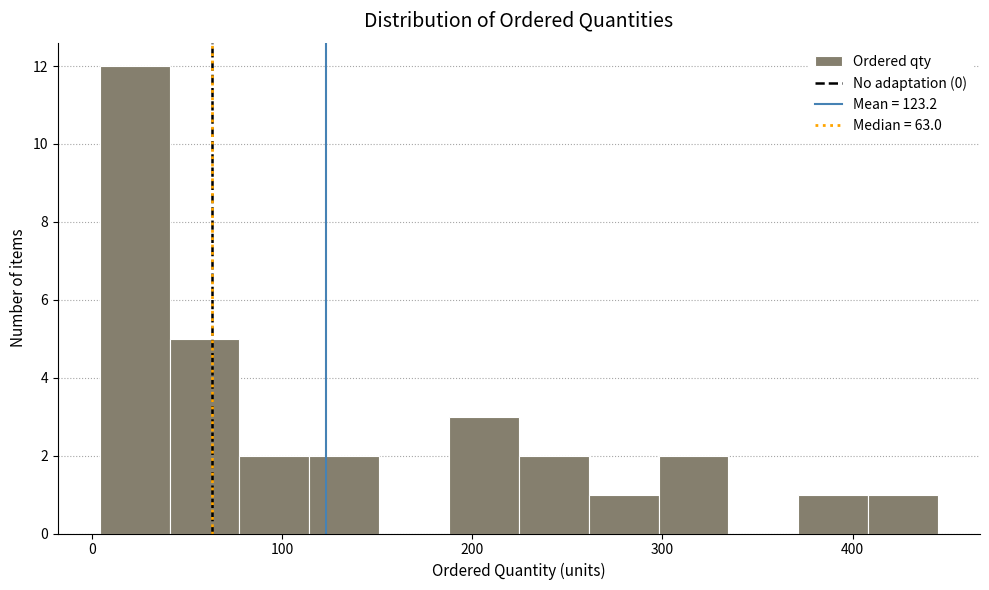

Around what value on the x-axis is the tallest bar? Give the approximate position of its centre, as read against the axis.

20